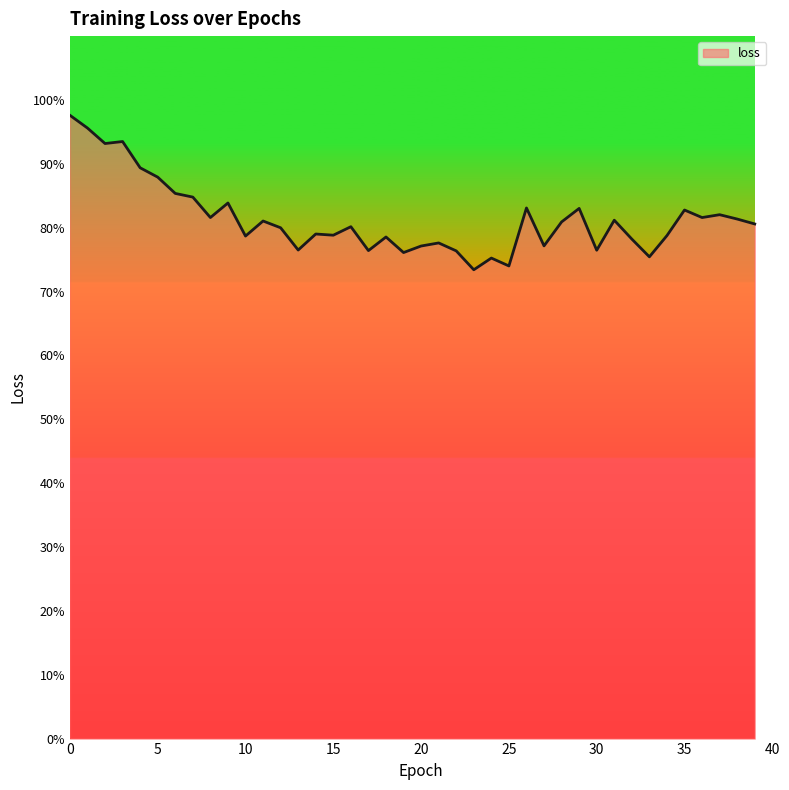

Does the chart have visible grid lines?

No